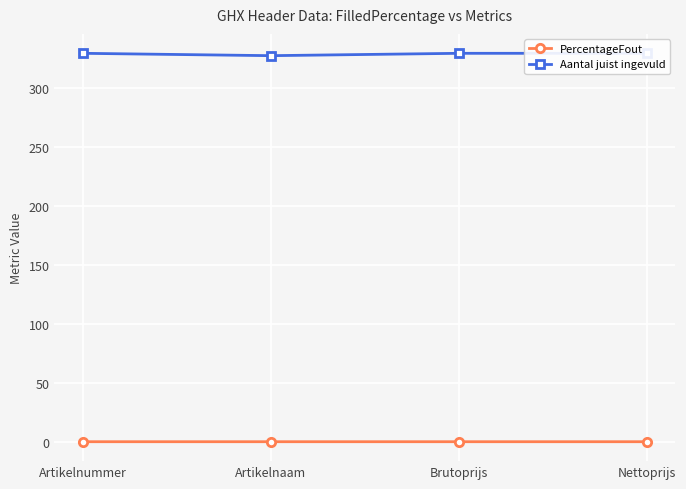

How many series are shown in this chart?

2